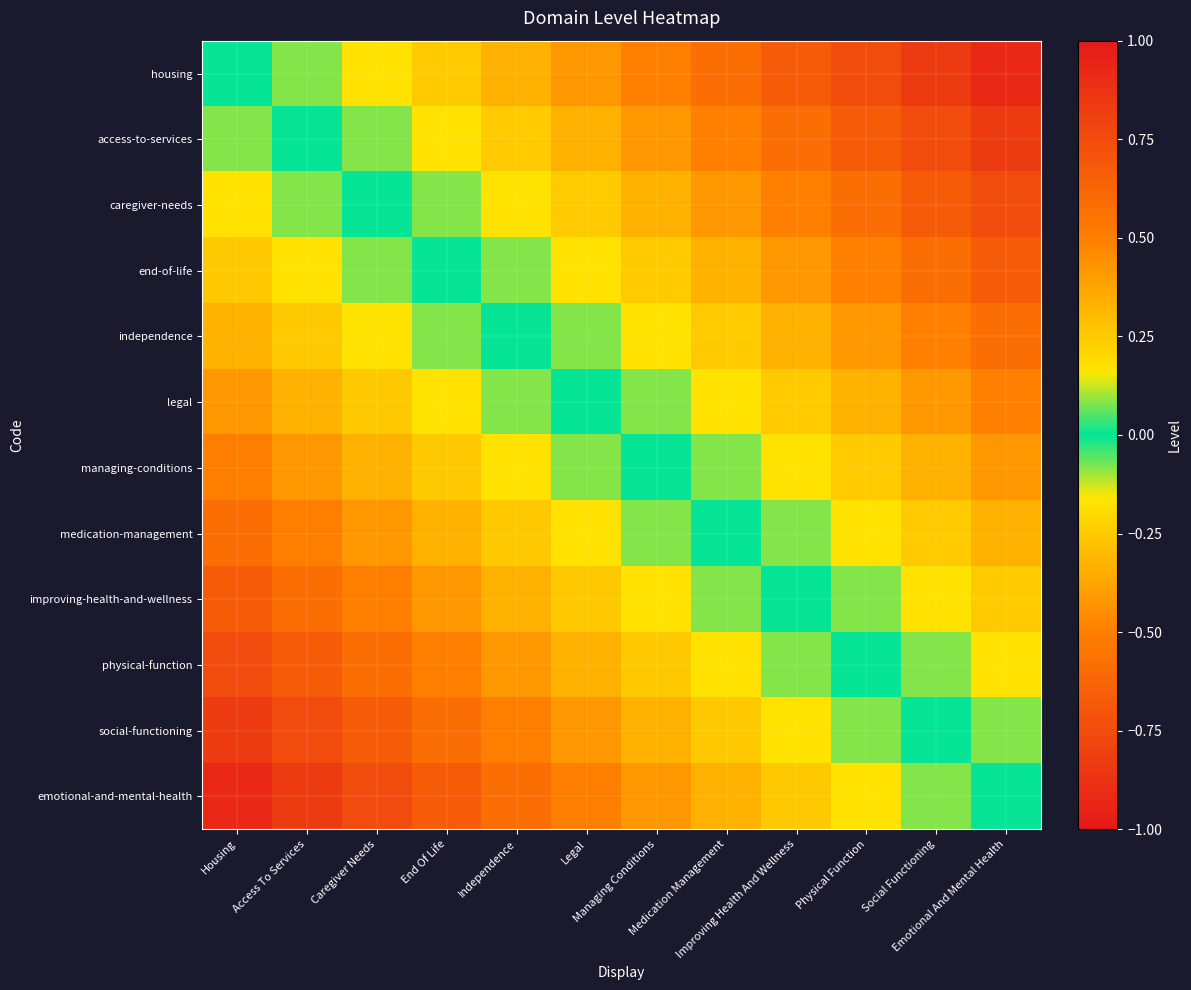

Reading left to right, extract all data points from this chart.

housing: Housing=0.0	Access To Services=-0.1	Caregiver Needs=-0.2	End Of Life=-0.2	Independence=-0.3	Legal=-0.4	Managing Conditions=-0.5	Medication Management=-0.6	Improving Health And Wellness=-0.7	Physical Function=-0.8	Social Functioning=-0.8	Emotional And Mental Health=-0.9
access-to-services: Housing=0.1	Access To Services=0.0	Caregiver Needs=-0.1	End Of Life=-0.2	Independence=-0.2	Legal=-0.3	Managing Conditions=-0.4	Medication Management=-0.5	Improving Health And Wellness=-0.6	Physical Function=-0.7	Social Functioning=-0.8	Emotional And Mental Health=-0.8
caregiver-needs: Housing=0.2	Access To Services=0.1	Caregiver Needs=0.0	End Of Life=-0.1	Independence=-0.2	Legal=-0.2	Managing Conditions=-0.3	Medication Management=-0.4	Improving Health And Wellness=-0.5	Physical Function=-0.6	Social Functioning=-0.7	Emotional And Mental Health=-0.8
end-of-life: Housing=0.2	Access To Services=0.2	Caregiver Needs=0.1	End Of Life=0.0	Independence=-0.1	Legal=-0.2	Managing Conditions=-0.2	Medication Management=-0.3	Improving Health And Wellness=-0.4	Physical Function=-0.5	Social Functioning=-0.6	Emotional And Mental Health=-0.7
independence: Housing=0.3	Access To Services=0.2	Caregiver Needs=0.2	End Of Life=0.1	Independence=0.0	Legal=-0.1	Managing Conditions=-0.2	Medication Management=-0.2	Improving Health And Wellness=-0.3	Physical Function=-0.4	Social Functioning=-0.5	Emotional And Mental Health=-0.6
legal: Housing=0.4	Access To Services=0.3	Caregiver Needs=0.2	End Of Life=0.2	Independence=0.1	Legal=0.0	Managing Conditions=-0.1	Medication Management=-0.2	Improving Health And Wellness=-0.2	Physical Function=-0.3	Social Functioning=-0.4	Emotional And Mental Health=-0.5
managing-conditions: Housing=0.5	Access To Services=0.4	Caregiver Needs=0.3	End Of Life=0.2	Independence=0.2	Legal=0.1	Managing Conditions=0.0	Medication Management=-0.1	Improving Health And Wellness=-0.2	Physical Function=-0.2	Social Functioning=-0.3	Emotional And Mental Health=-0.4
medication-management: Housing=0.6	Access To Services=0.5	Caregiver Needs=0.4	End Of Life=0.3	Independence=0.2	Legal=0.2	Managing Conditions=0.1	Medication Management=0.0	Improving Health And Wellness=-0.1	Physical Function=-0.2	Social Functioning=-0.2	Emotional And Mental Health=-0.3
improving-health-and-wellness: Housing=0.7	Access To Services=0.6	Caregiver Needs=0.5	End Of Life=0.4	Independence=0.3	Legal=0.2	Managing Conditions=0.2	Medication Management=0.1	Improving Health And Wellness=0.0	Physical Function=-0.1	Social Functioning=-0.2	Emotional And Mental Health=-0.2
physical-function: Housing=0.8	Access To Services=0.7	Caregiver Needs=0.6	End Of Life=0.5	Independence=0.4	Legal=0.3	Managing Conditions=0.2	Medication Management=0.2	Improving Health And Wellness=0.1	Physical Function=0.0	Social Functioning=-0.1	Emotional And Mental Health=-0.2
social-functioning: Housing=0.8	Access To Services=0.8	Caregiver Needs=0.7	End Of Life=0.6	Independence=0.5	Legal=0.4	Managing Conditions=0.3	Medication Management=0.2	Improving Health And Wellness=0.2	Physical Function=0.1	Social Functioning=0.0	Emotional And Mental Health=-0.1
emotional-and-mental-health: Housing=0.9	Access To Services=0.8	Caregiver Needs=0.8	End Of Life=0.7	Independence=0.6	Legal=0.5	Managing Conditions=0.4	Medication Management=0.3	Improving Health And Wellness=0.2	Physical Function=0.2	Social Functioning=0.1	Emotional And Mental Health=0.0